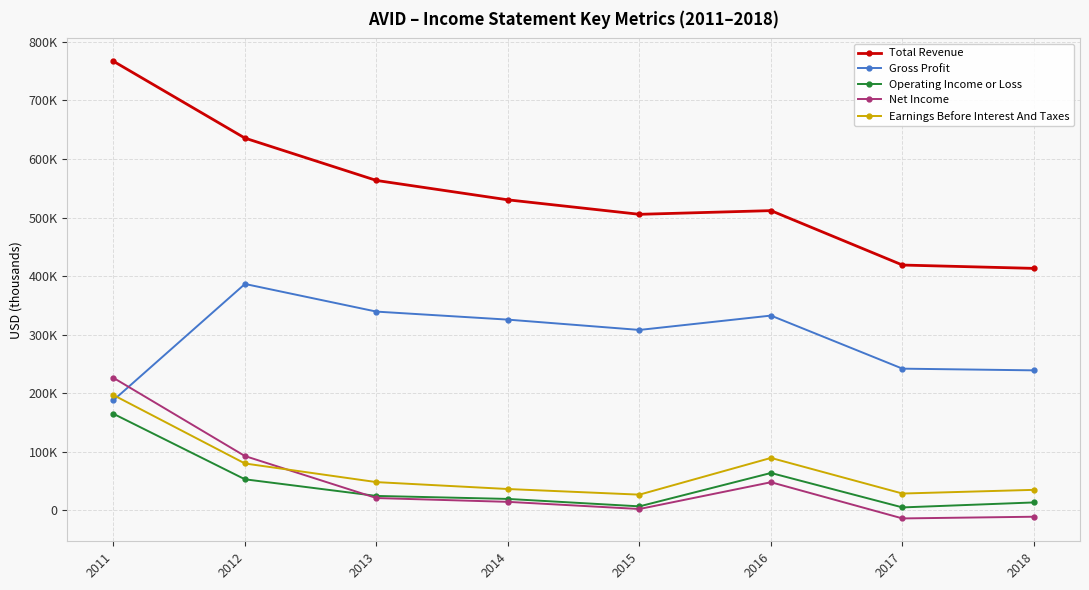

What are all the series names shown in the legend?

Total Revenue, Gross Profit, Operating Income or Loss, Net Income, Earnings Before Interest And Taxes